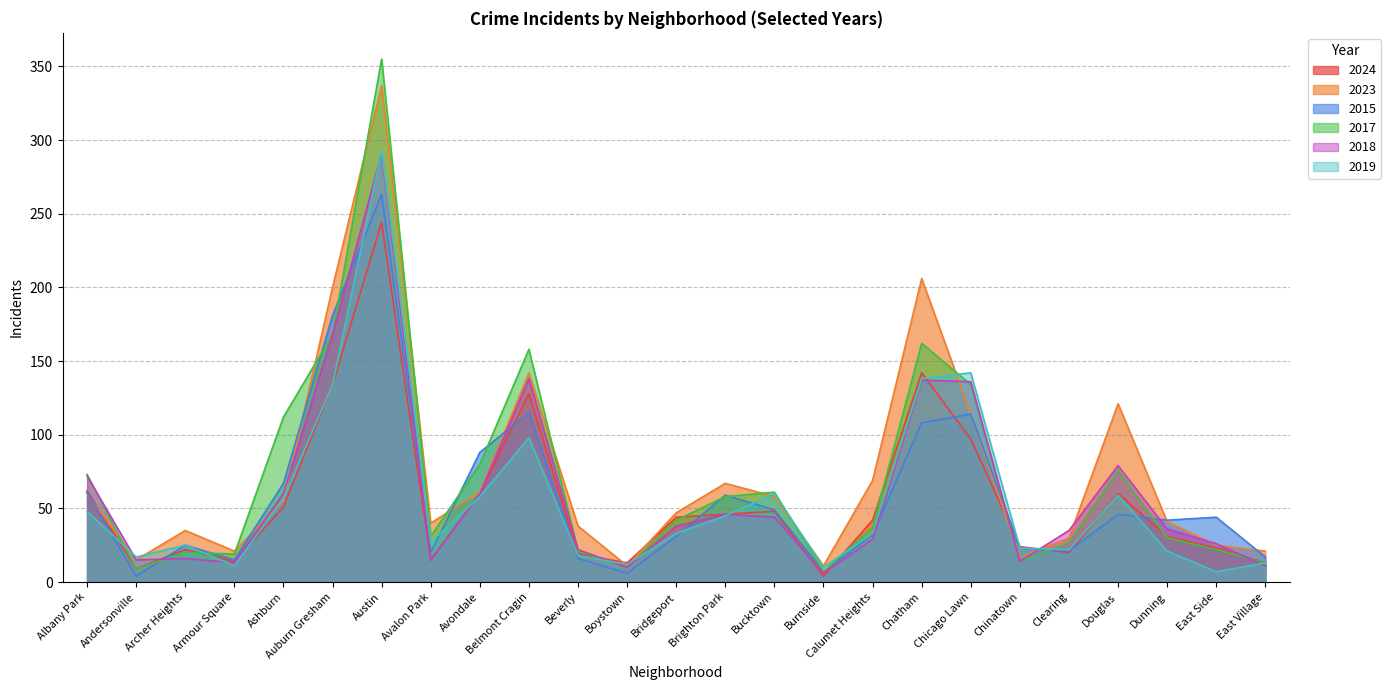

In 2019, how many points are lower than both neighbors (excluding endpoints)?

7